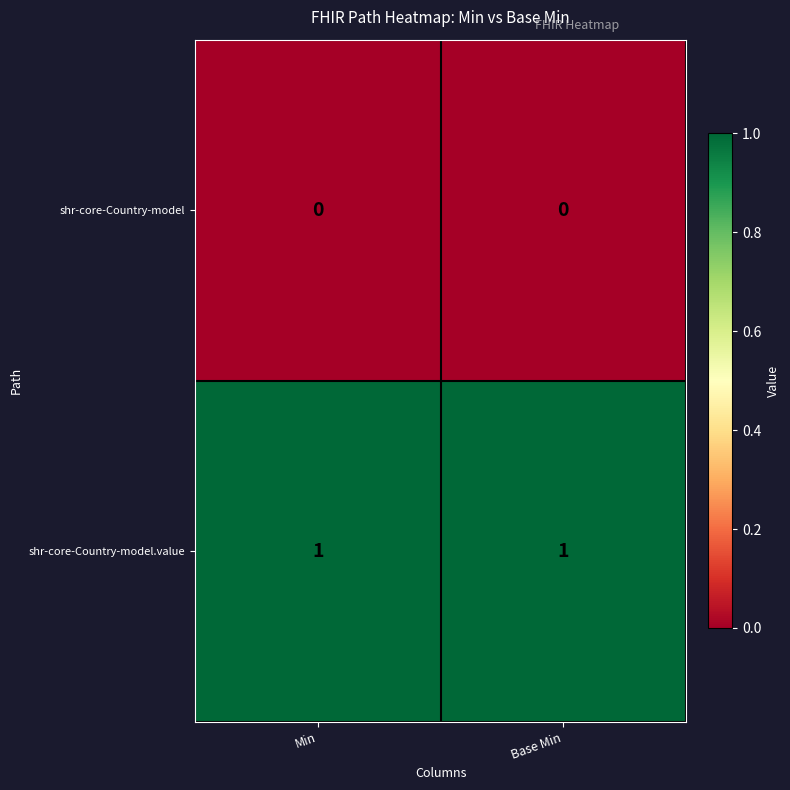

Which series has the largest total across all categories?

shr-core-Country-model.value